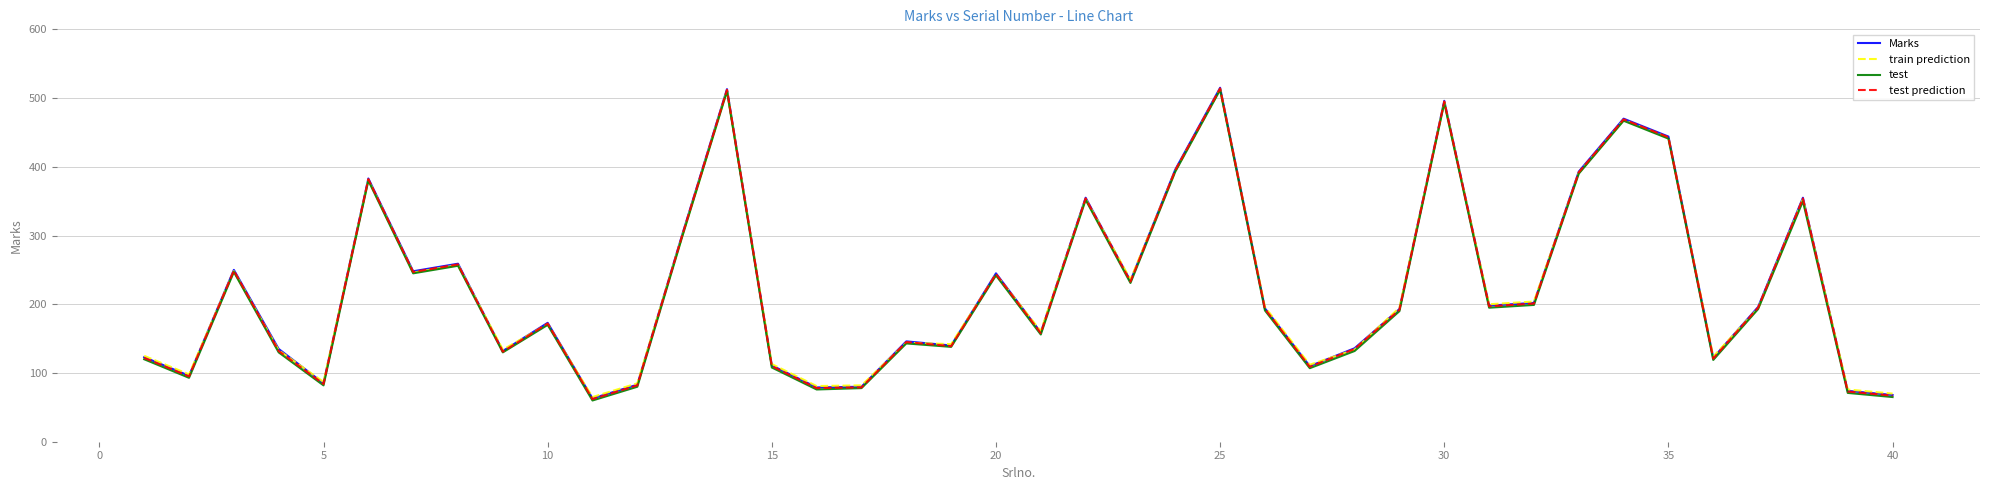

What is the maximum value for test?

512